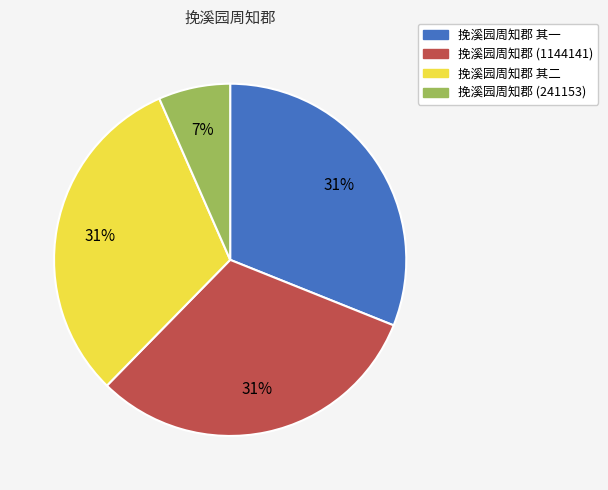

The 挽溪园周知郡 其二 slice represents 20% of the pie. True or false?

False